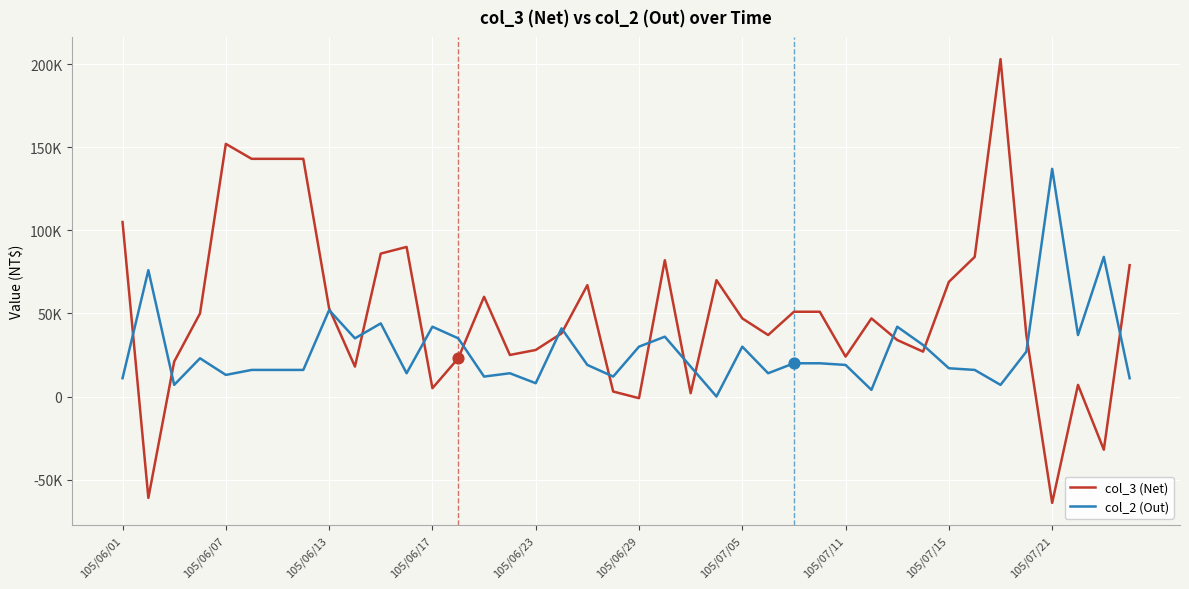

Is this an area chart (filled region under the line)?

No